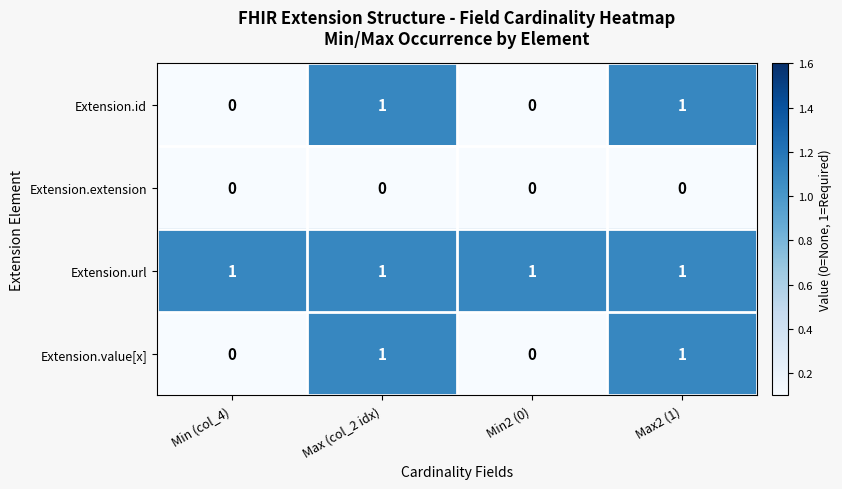

Which series has the largest total across all categories?

Extension.url